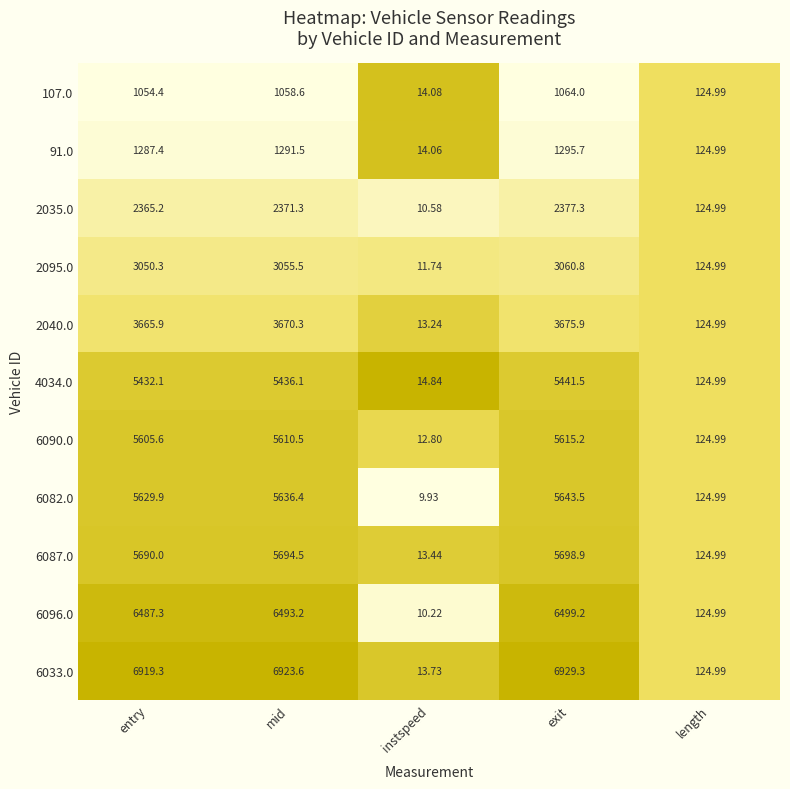

List the labels in order of 2095.0 value, smallest first.

instspeed, length, entry, mid, exit